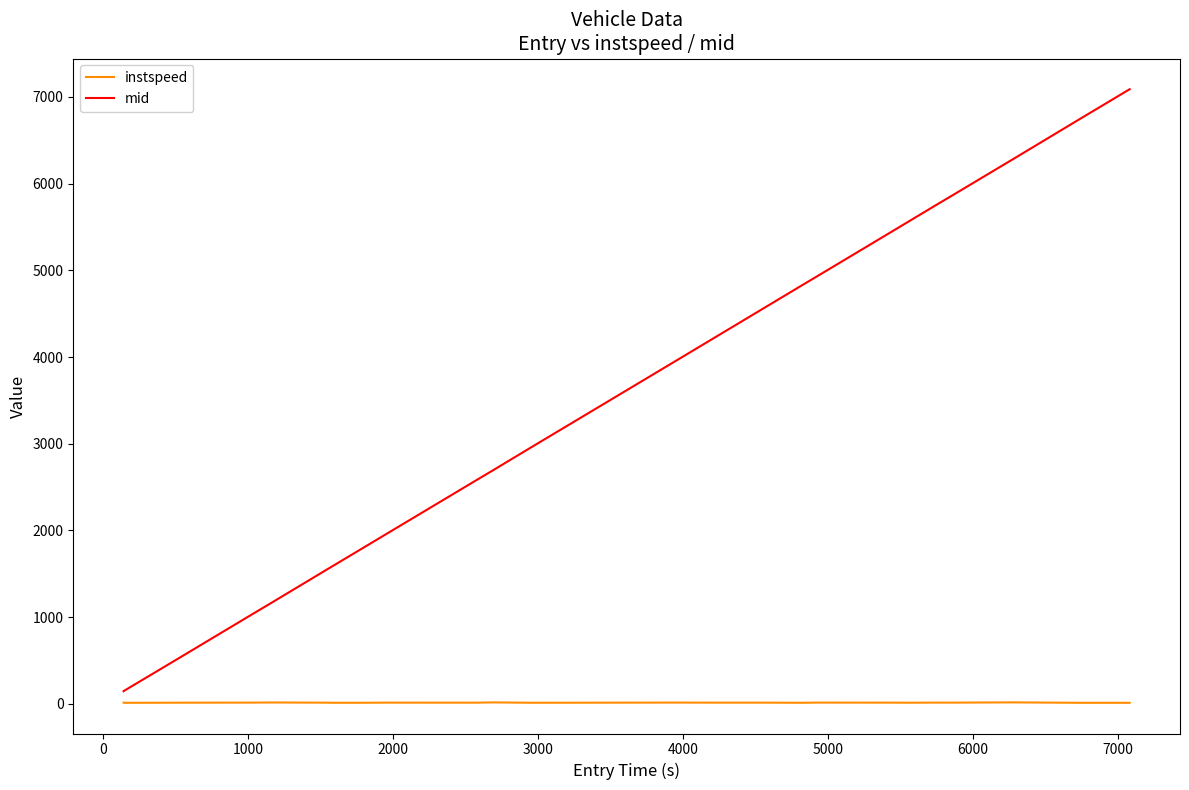

What is the maximum value for mid?

7089.5